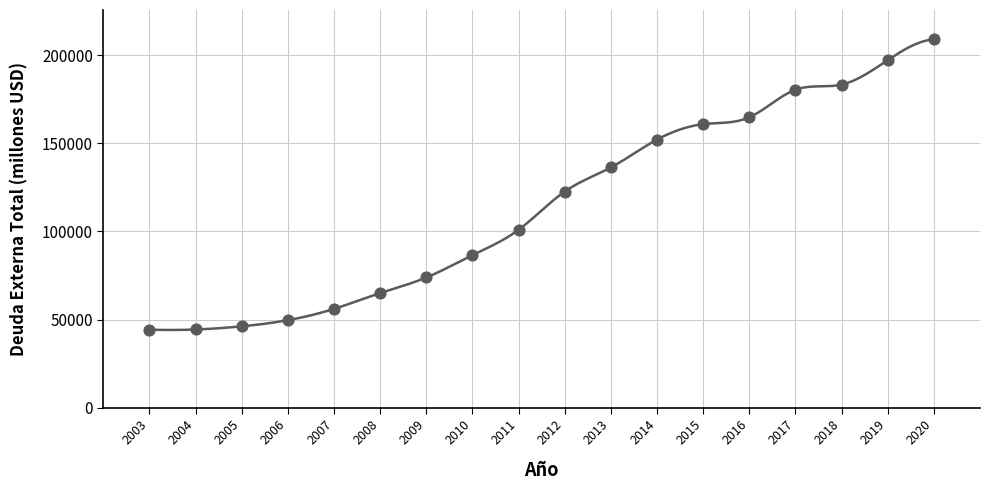

What Y value in the scatter plot is closest to 126652?

122668